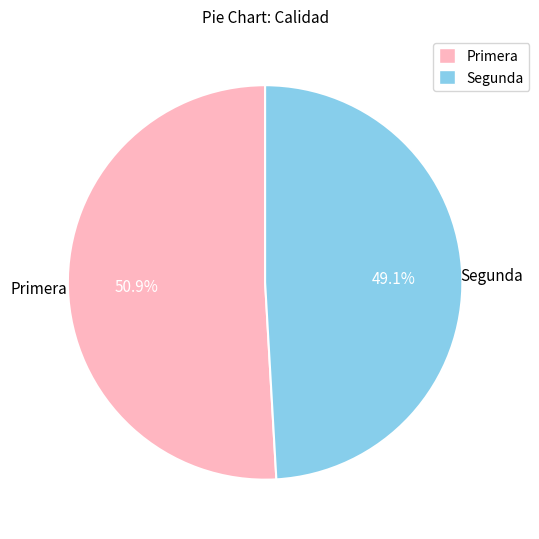

Is there any slice that represents more than half of the pie?

Yes